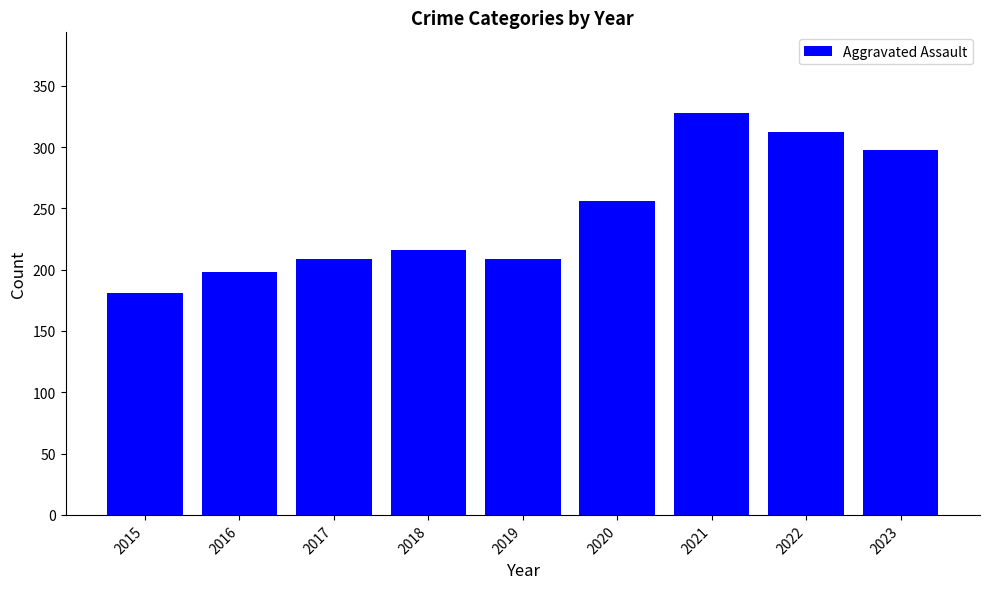

What is the difference between the second highest and minimum values?

131